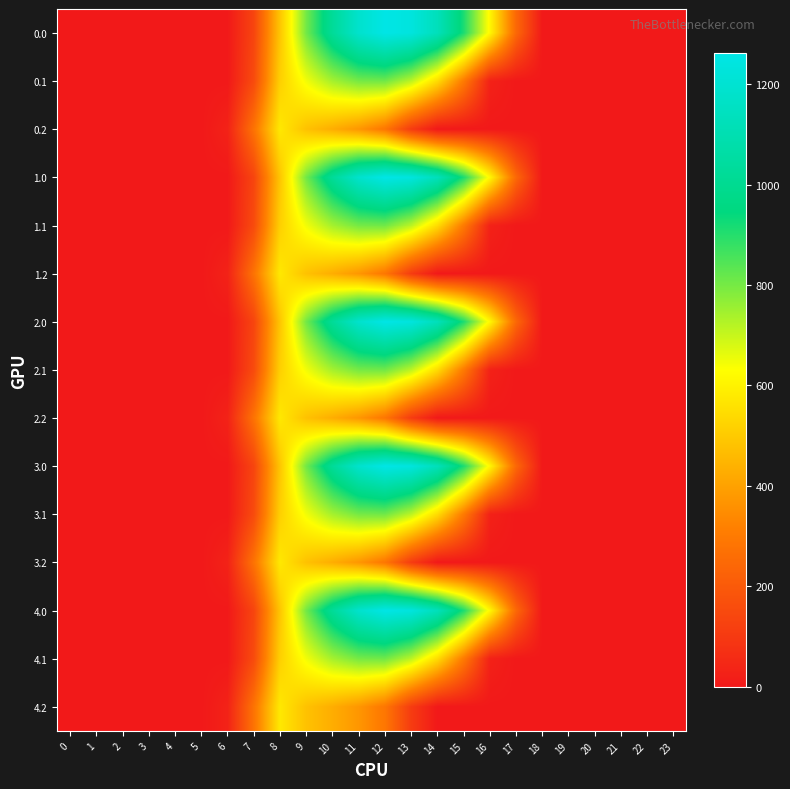

At how many categories does at least one series exceed 97?

11